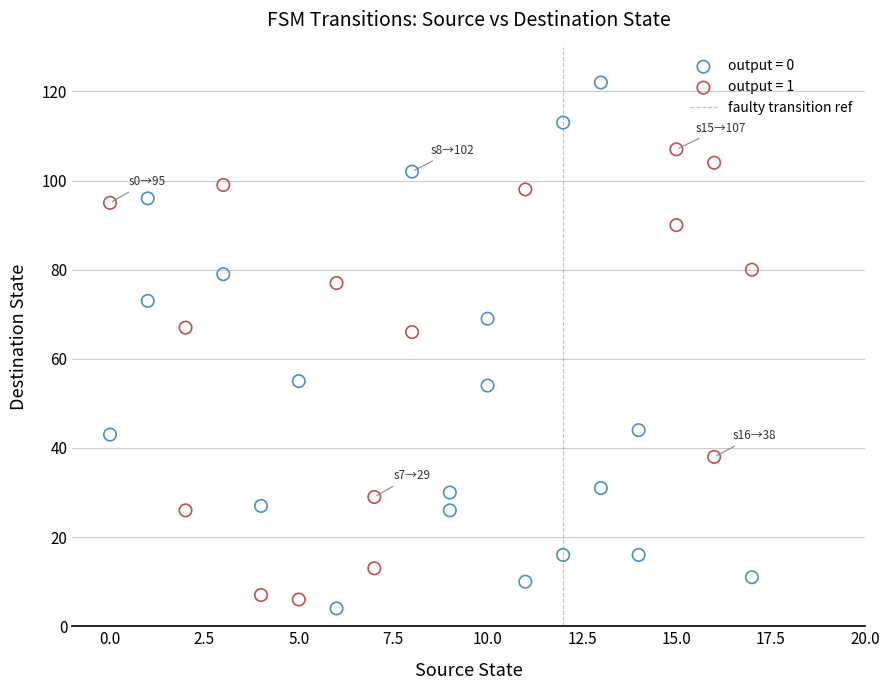

Which series contains the highest Y value?

output = 0